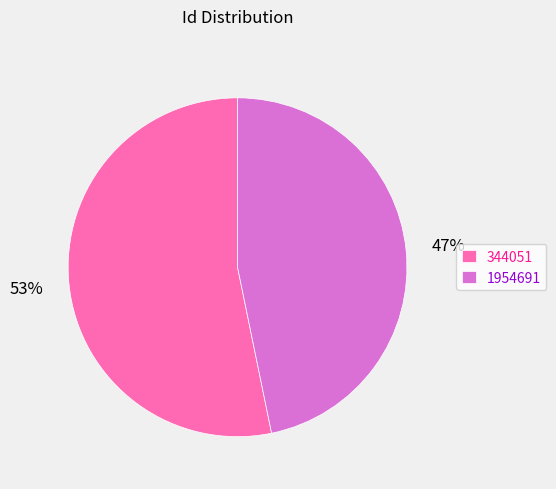

Between 344051 and 1954691, which is larger?

344051